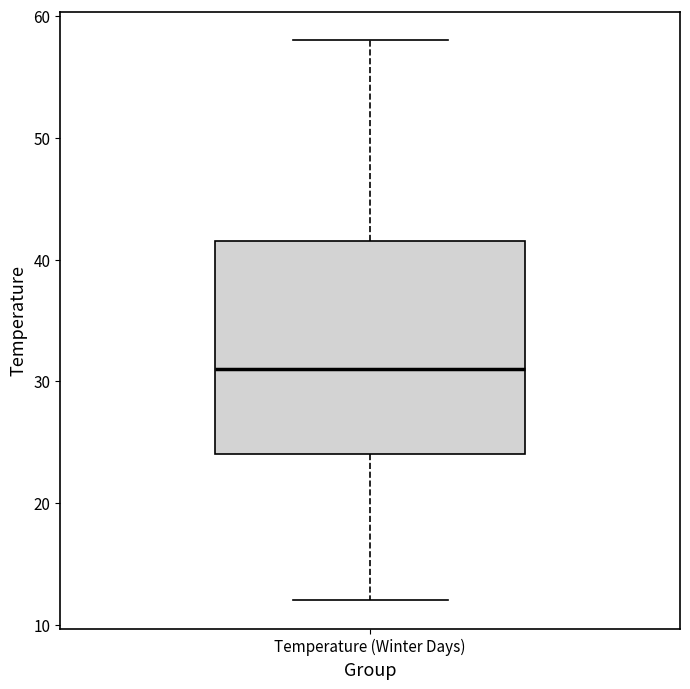

Read this box plot against the y-axis: the position of the median line, the range covered by the box, and the ends of both whiskers. The values are not printed on the chart, so give them approximately, as read against the axis.

median 31, box 24 to 42, whiskers 12 to 58